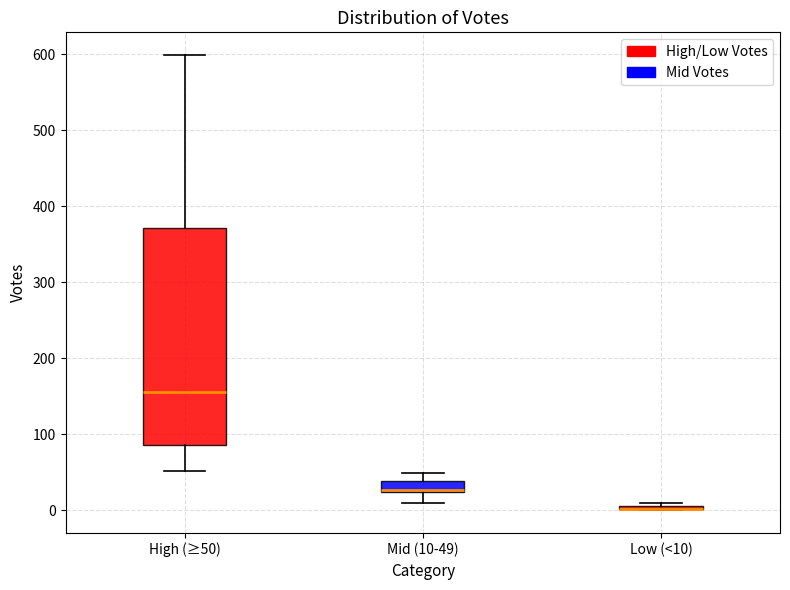

Where is the upper edge of the box for High (≥50) on the y-axis? The values are not printed on the chart, so give them approximately, as read against the axis.

370